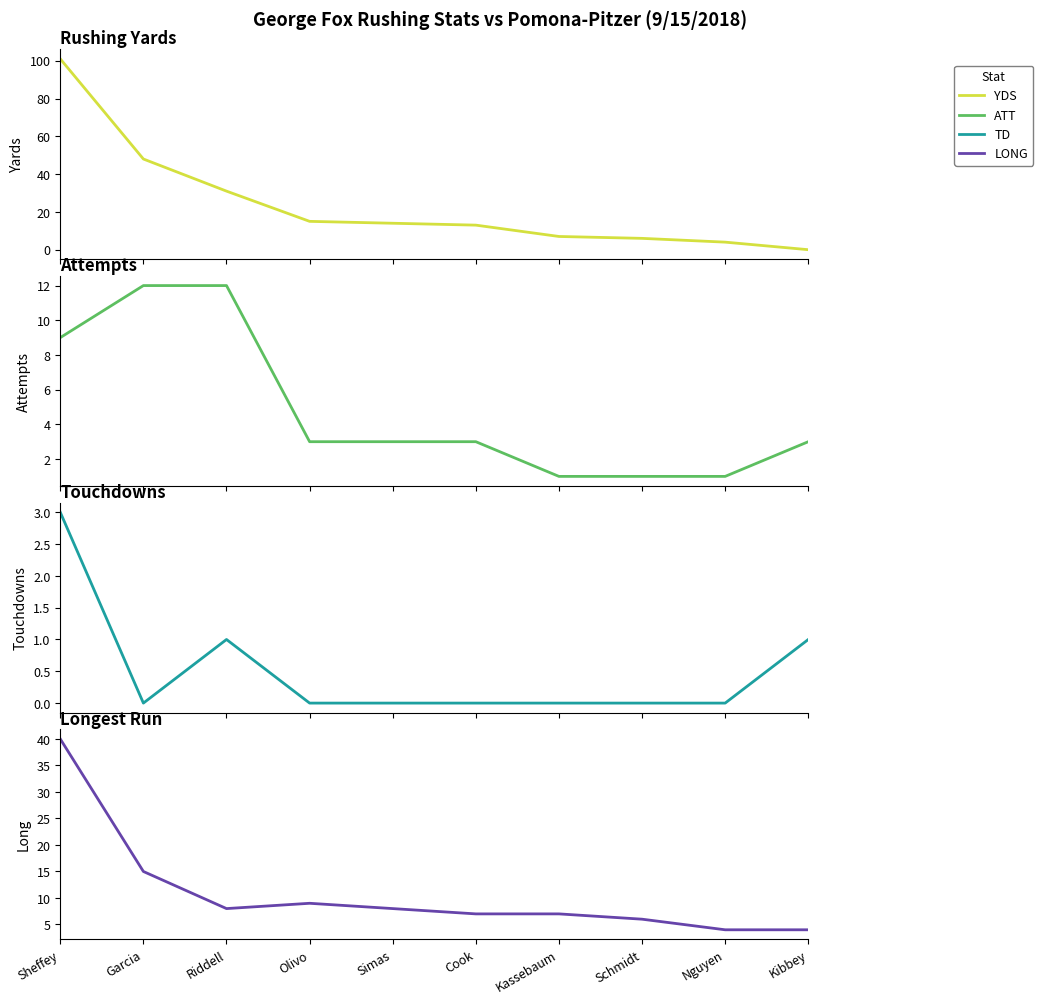

How many categories are shown in the chart?

10